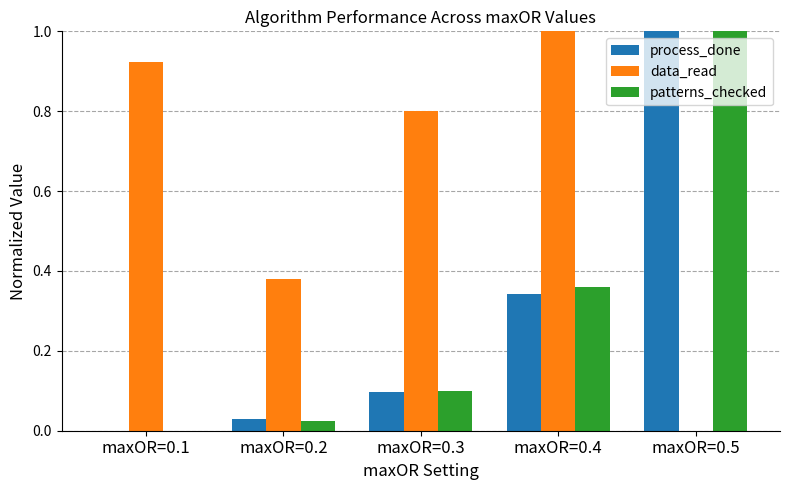

Is the value of patterns_checked at maxOR=0.2 greater than the value of data_read at maxOR=0.5?

Yes